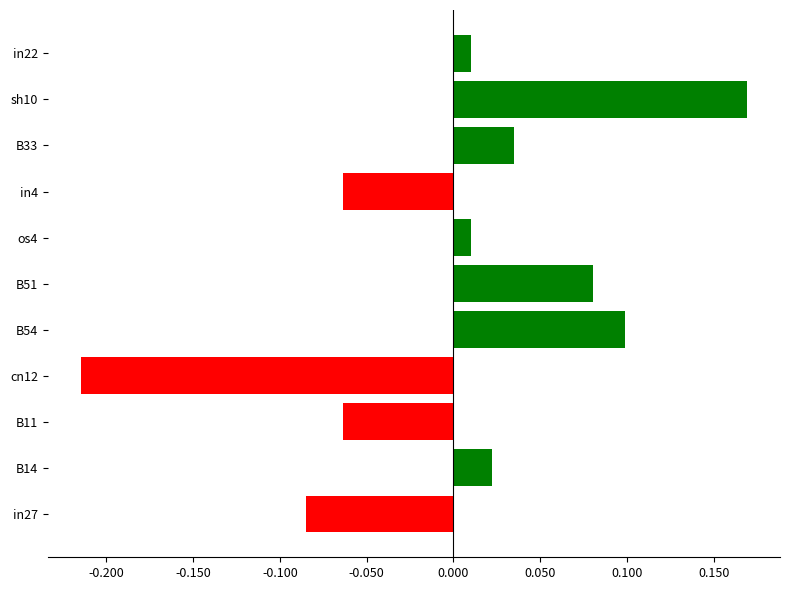

The value at B54 is 0.0. True or false?

False